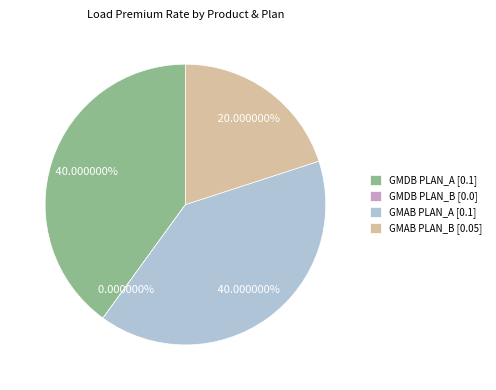

To the nearest percent, what portion does GMDB PLAN_A represent?

40%